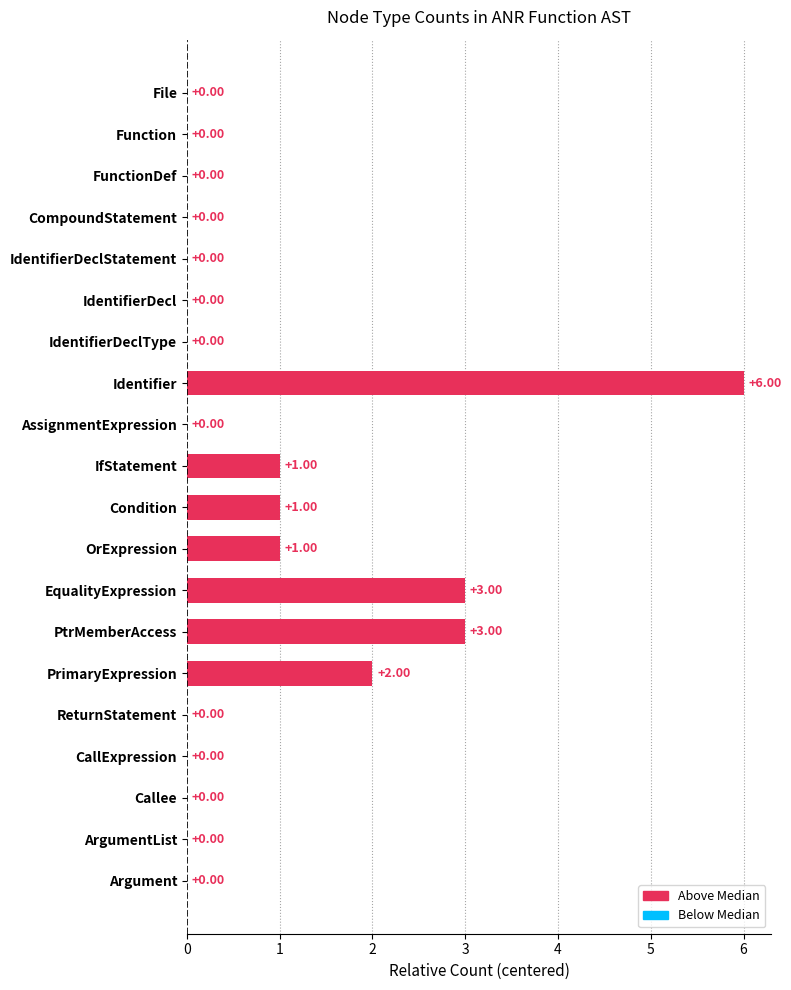

What is the sum of all values?

17